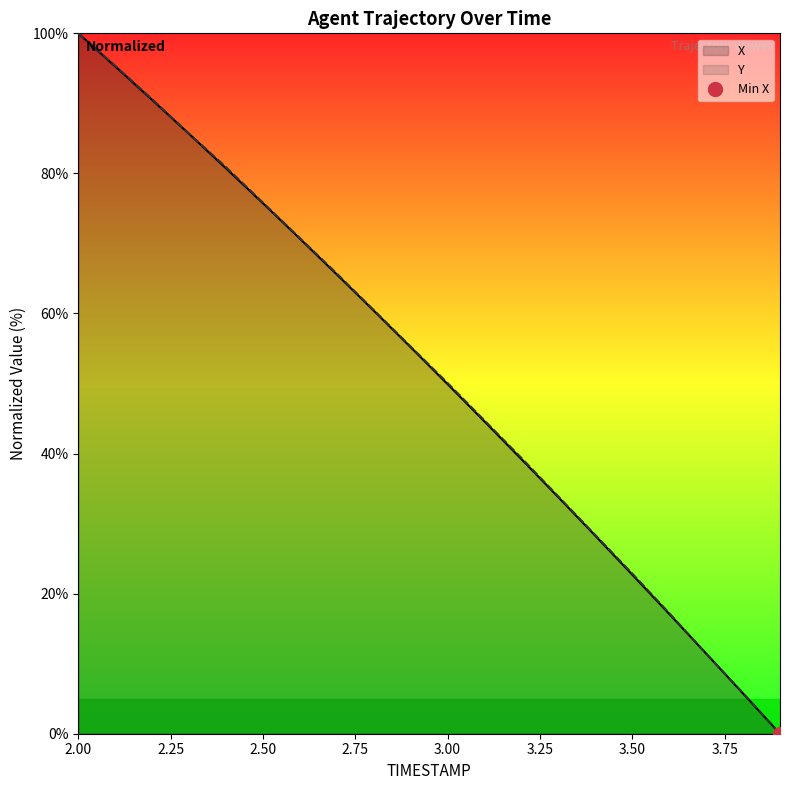

How many intersections are there between Y and X?

2